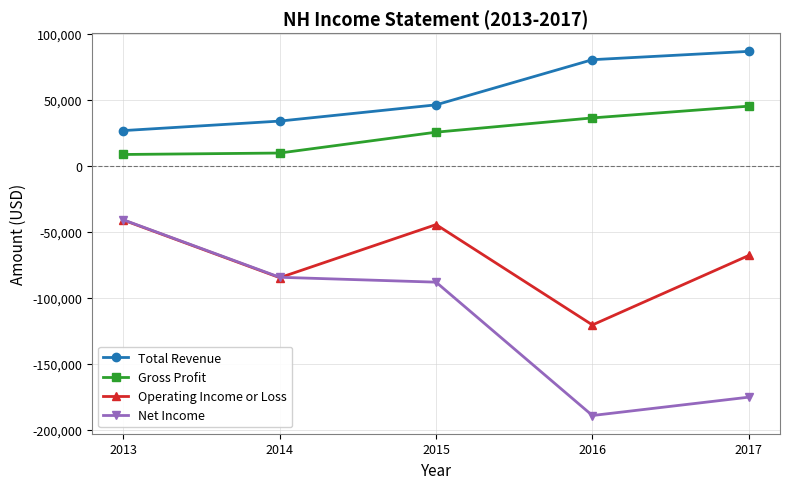

How many series are shown in this chart?

4